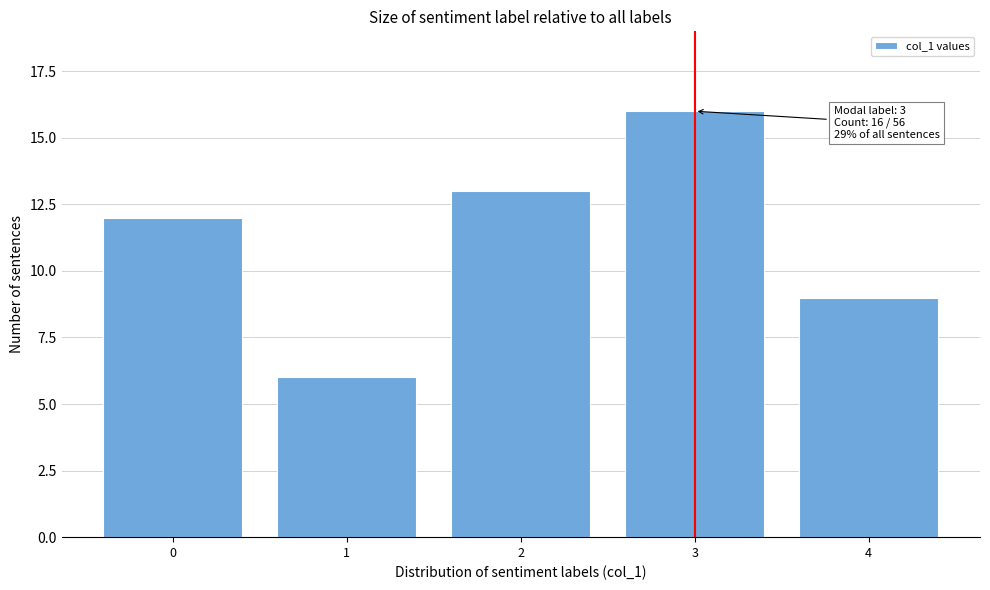

Reading left to right, transcribe all the data shown in this chart.

0=12	1=6	2=13	3=16	4=9